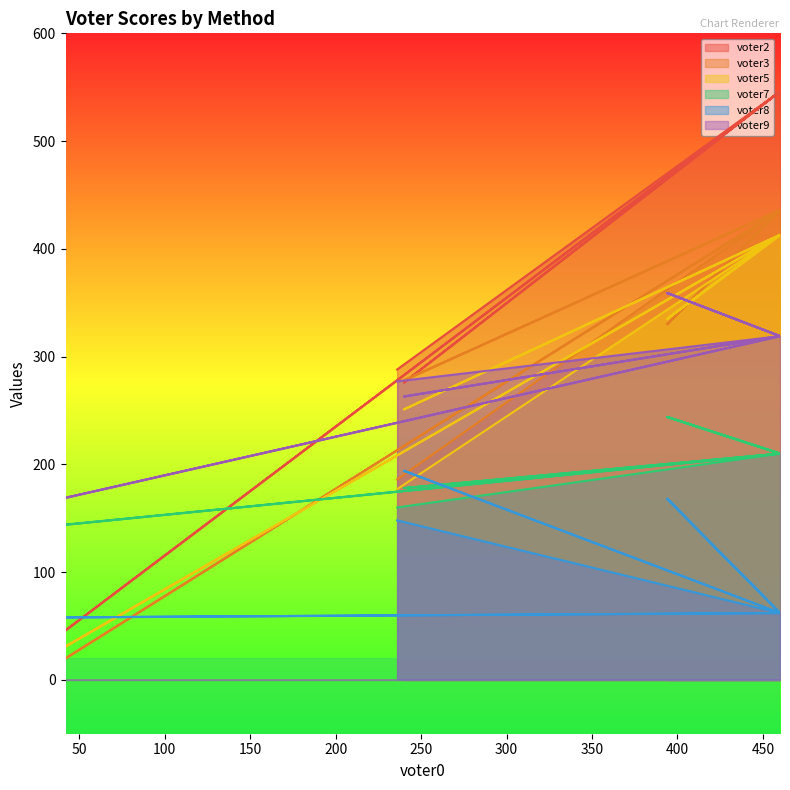

Which series ends up on top after the final intersection of voter7 and voter3?

voter3